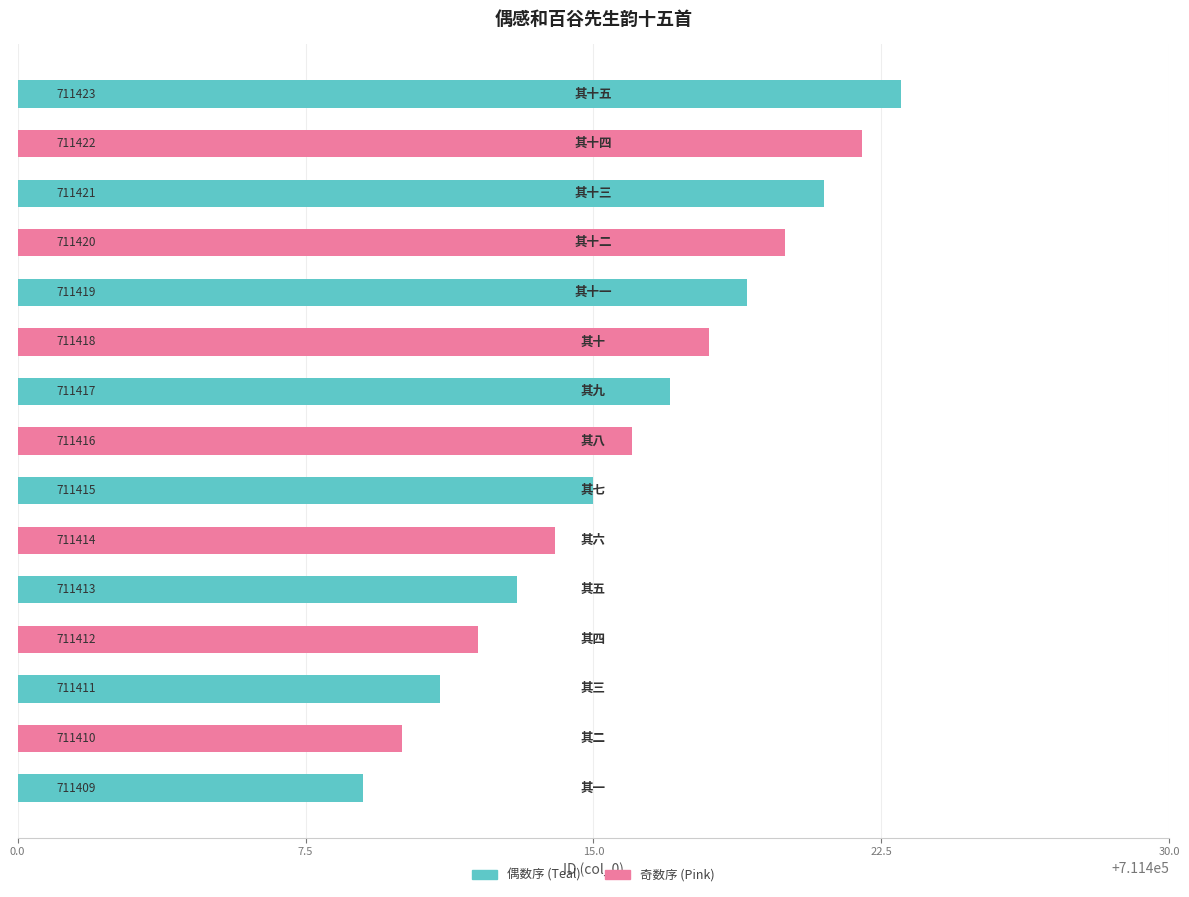

What is the sum of all values?

10671240